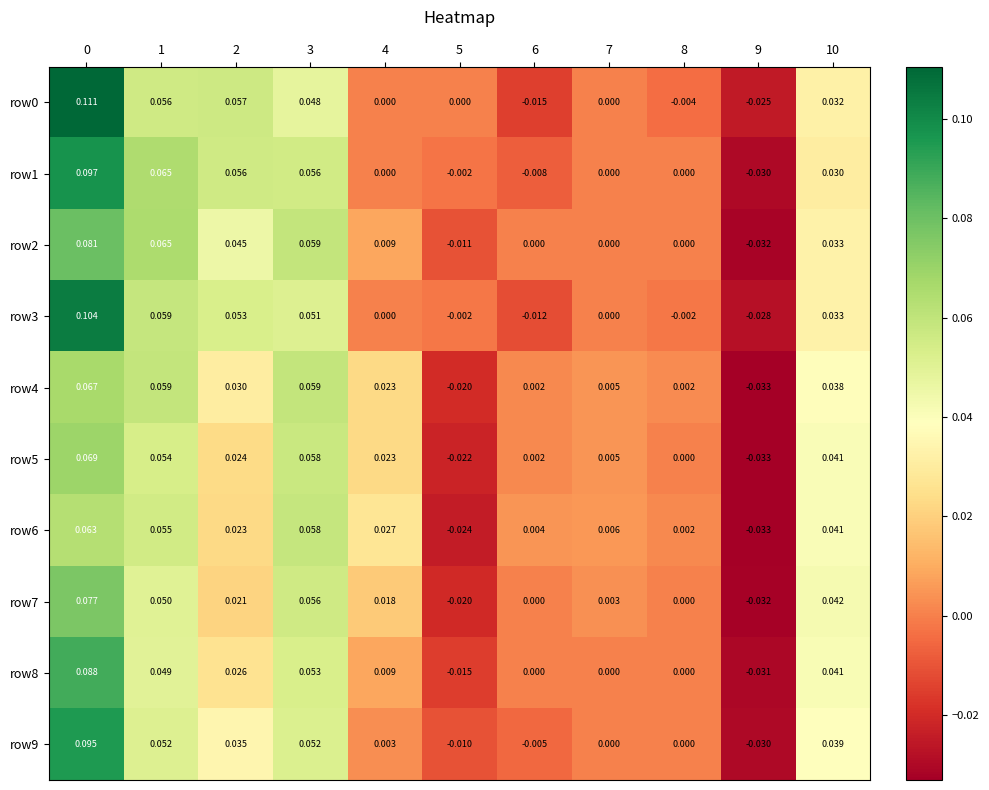

Is the value of row2 at 10 greater than the value of row9 at 2?

No